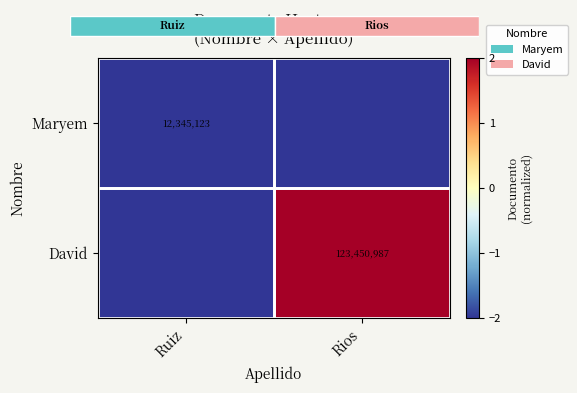

Is the value of Maryem at Ruiz greater than the value of David at Rios?

No